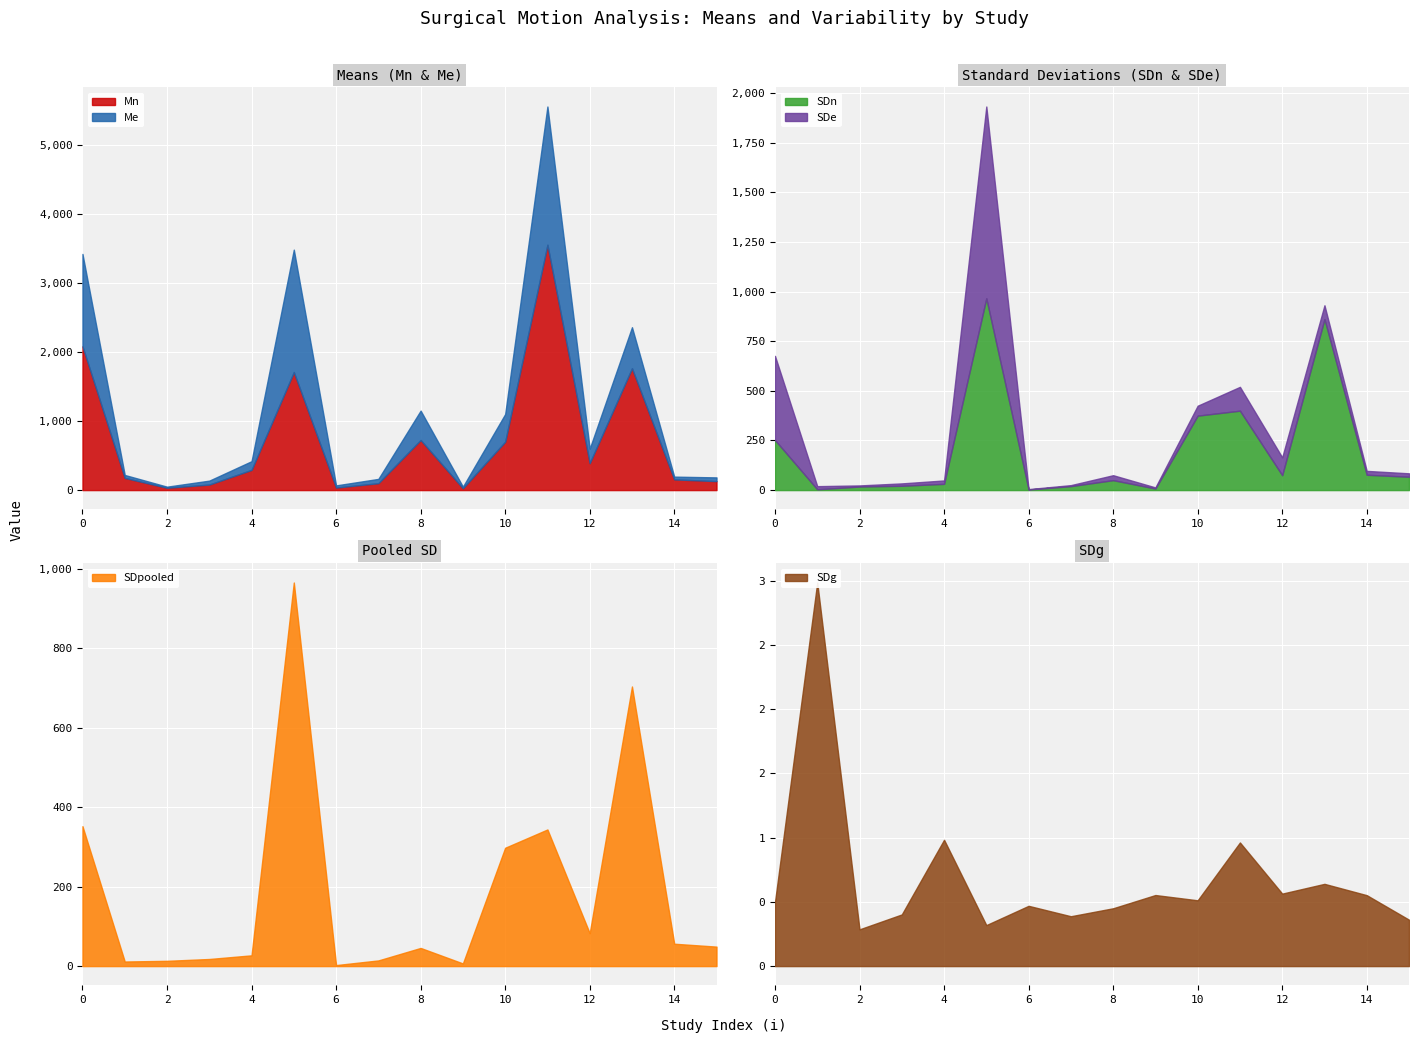

Which series has the largest range (max minus min)?

Mn